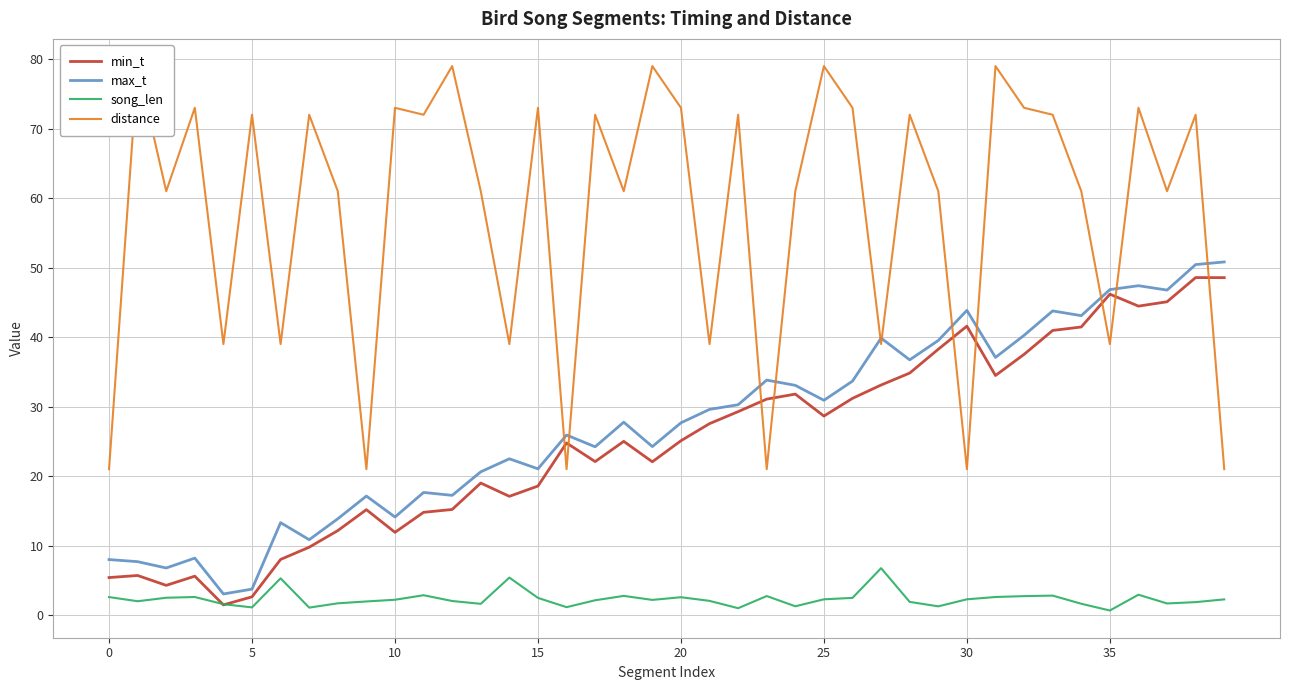

What is the maximum value for min_t?

48.6